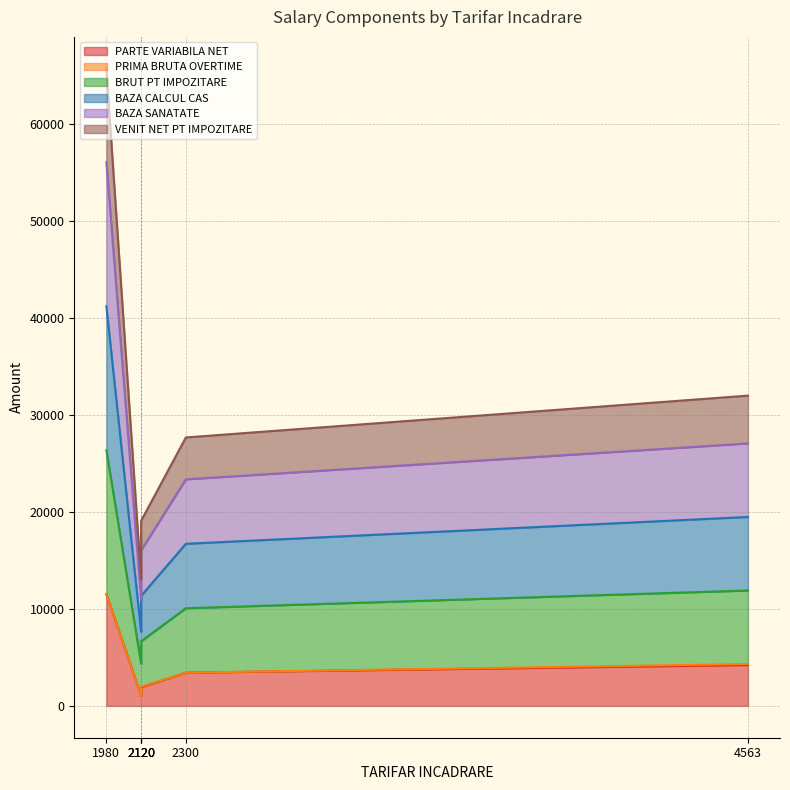

True or false: BAZA CALCUL CAS and BRUT PT IMPOZITARE cross at least once.

False